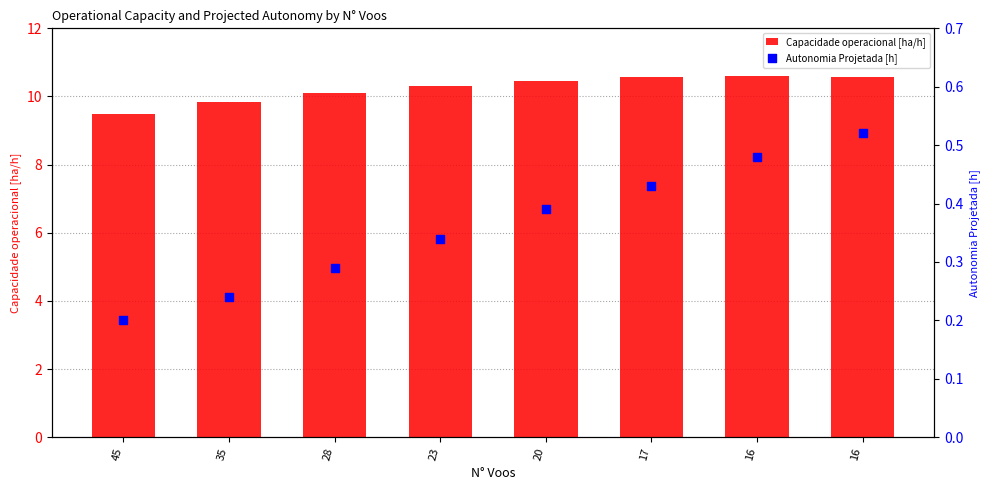

Which series contains the lowest Y value?

Autonomia Projetada [h]